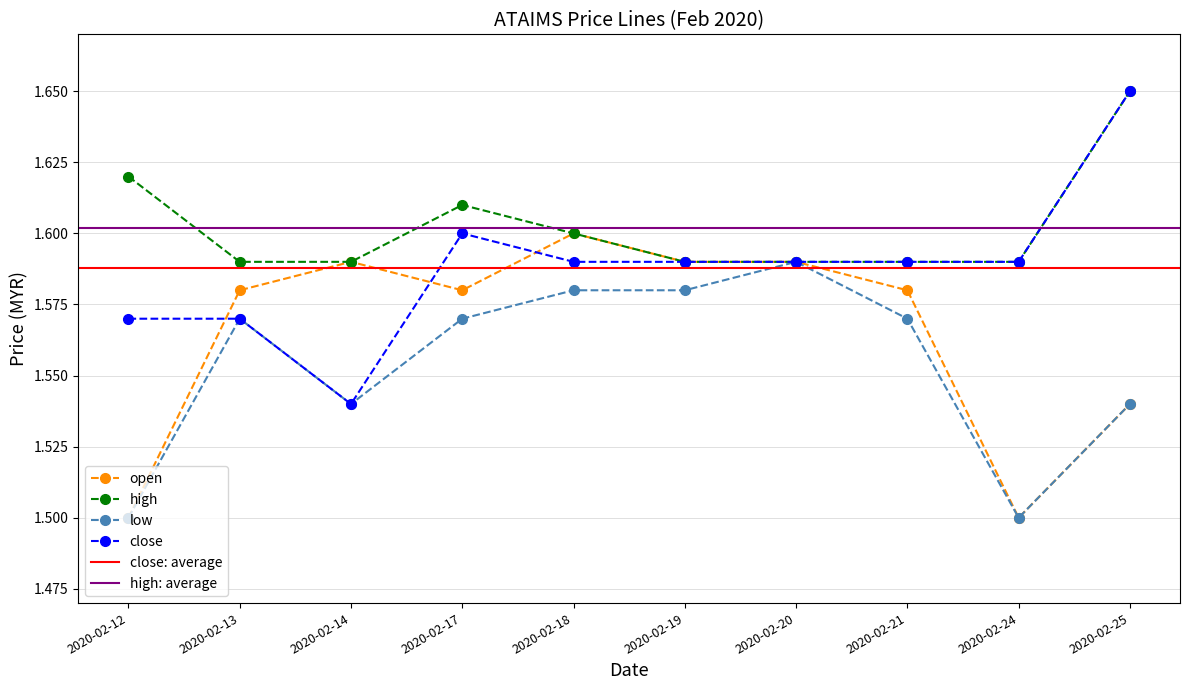

In open, how many points are lower than both neighbors (excluding endpoints)?

2